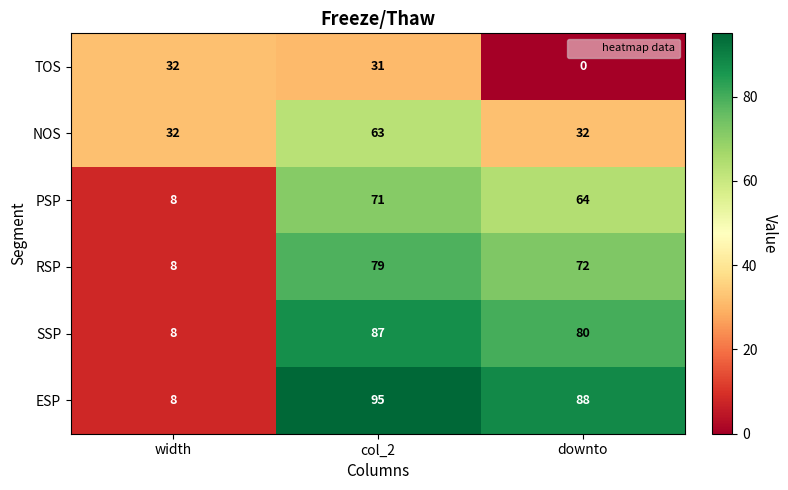

Count the number of data series in this chart.

6